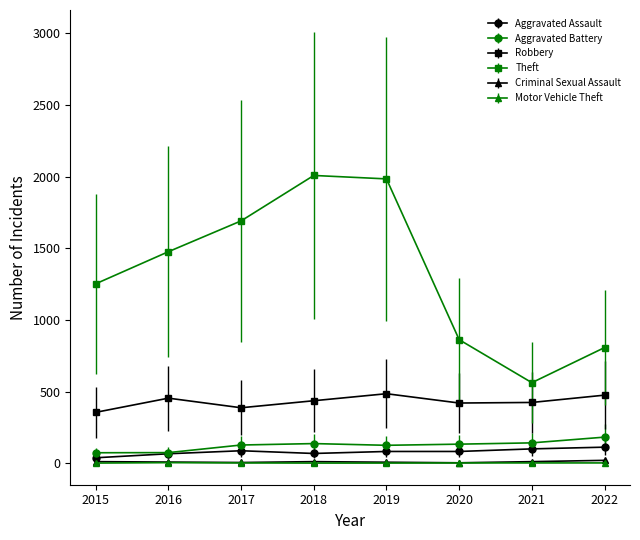

Which series has the widest spread of values?

Theft